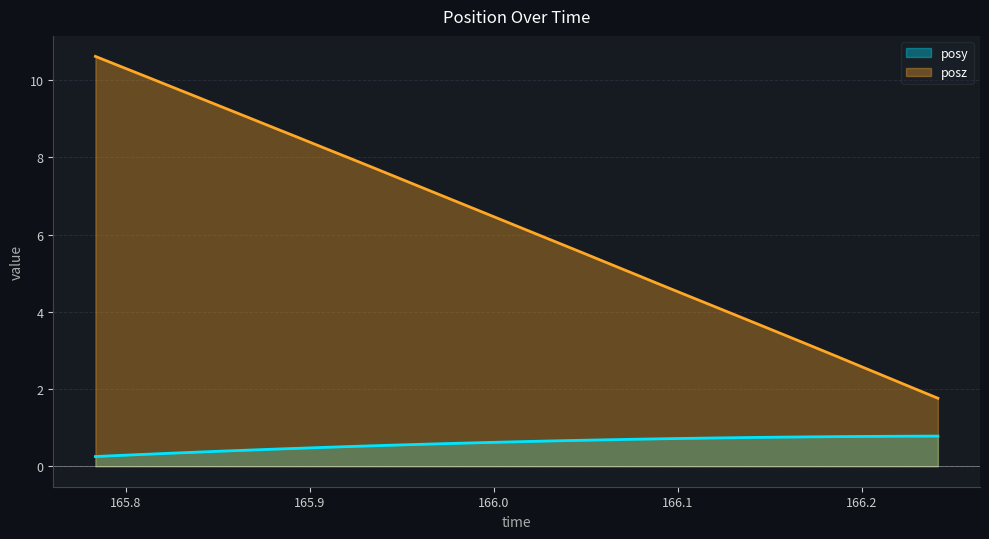

What is the sum of all posz values?

211.2